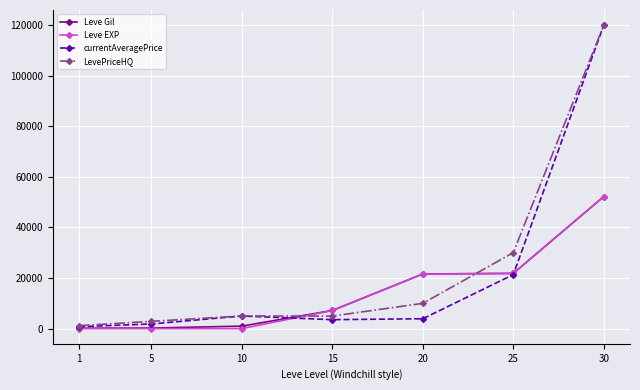

Read the Leve Gil value at 10.

990.0